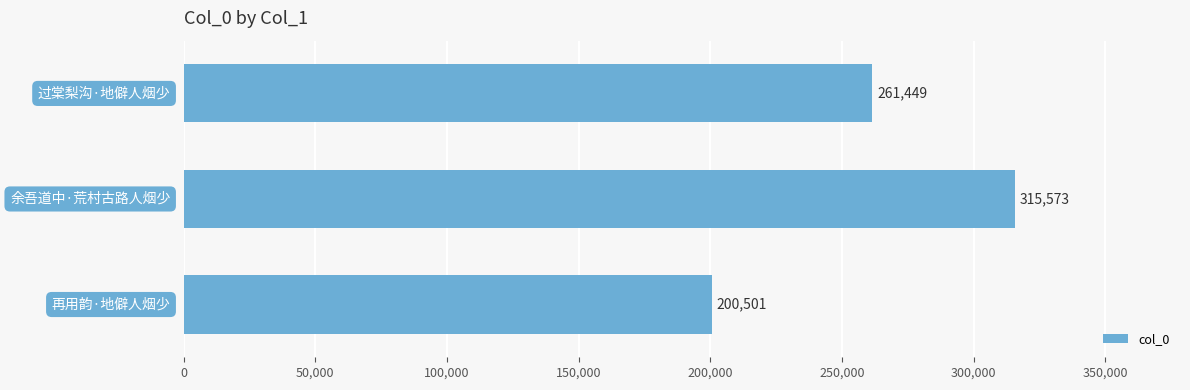

What is the sum of all values?

777523